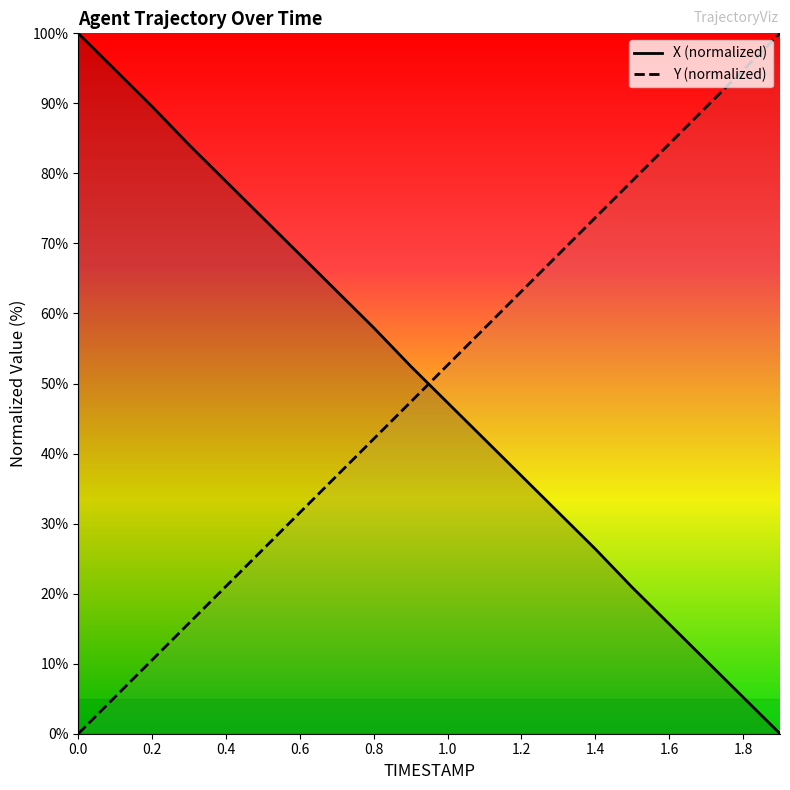

Which series ends up on top after the final intersection of X (normalized) and Y (normalized)?

Y (normalized)